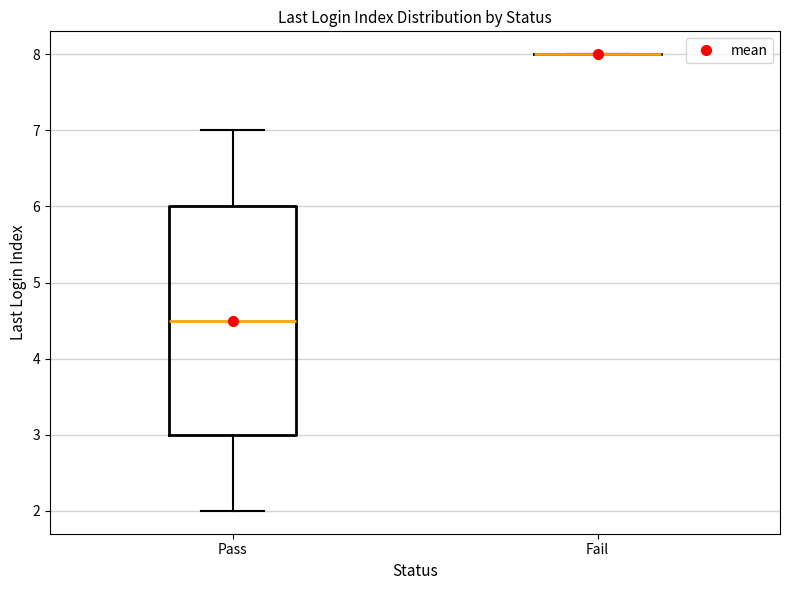

Reading left to right, transcribe this box plot: for each box, give where its median line is, the range the box spans, and where its two whiskers end, as read against the y-axis. The values are not printed on the chart, so give them approximately, as read against the axis.

Pass: median 4.5, box 3.0 to 6.0, whiskers 2.0 to 7.0
Fail: box collapsed to a line at 8.0, whiskers 8.0 to 8.0